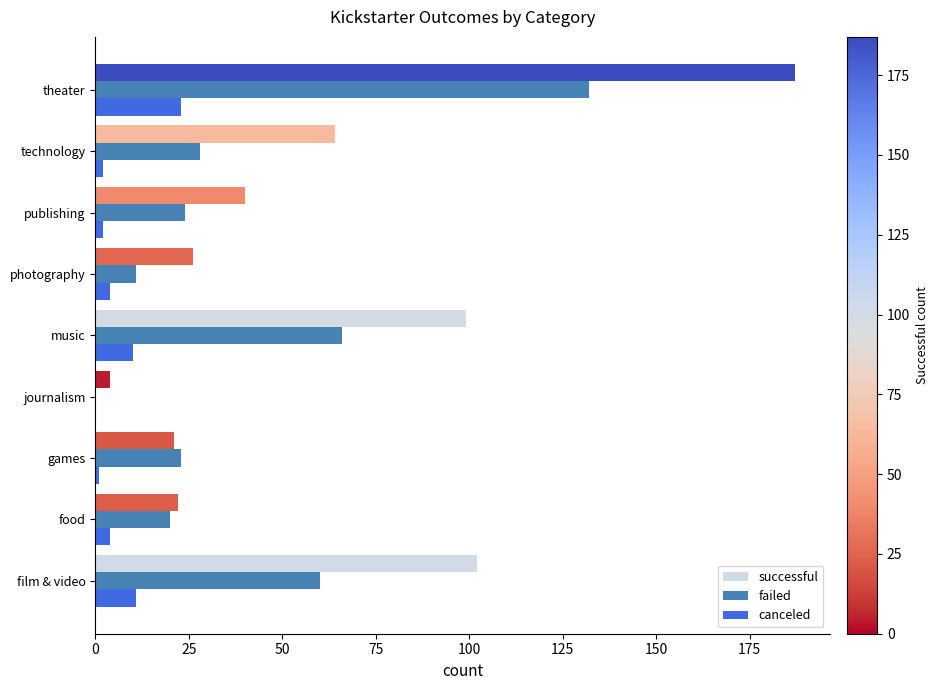

The successful series shows 40 at publishing. True or false?

True